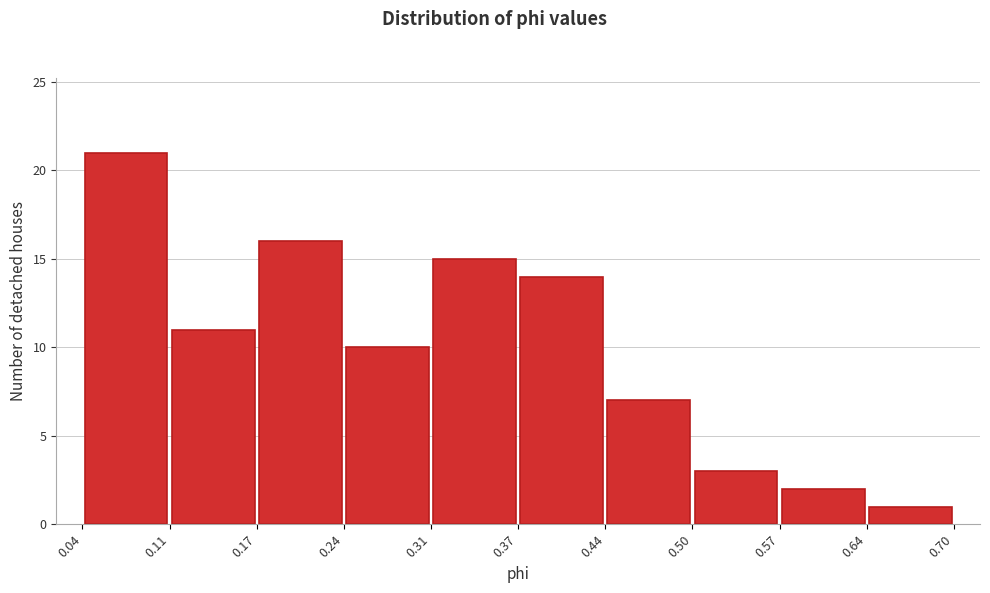

Reading left to right, list every bar in this chart as the range it spans on the x-axis followed by its height. The values are not printed on the chart, so give them approximately, as read against the axis.

0.04 to 0.11: 21
0.11 to 0.17: 11
0.17 to 0.24: 16
0.24 to 0.31: 10
0.31 to 0.37: 15
0.37 to 0.44: 14
0.44 to 0.50: 7
0.50 to 0.57: 3
0.57 to 0.64: 2
0.64 to 0.70: 1